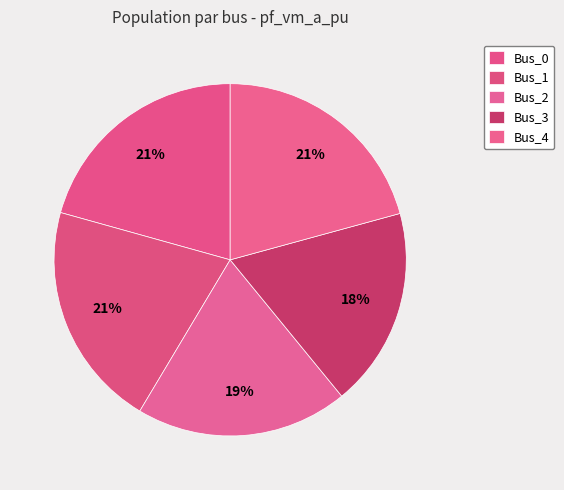

Is there any slice that represents more than half of the pie?

No